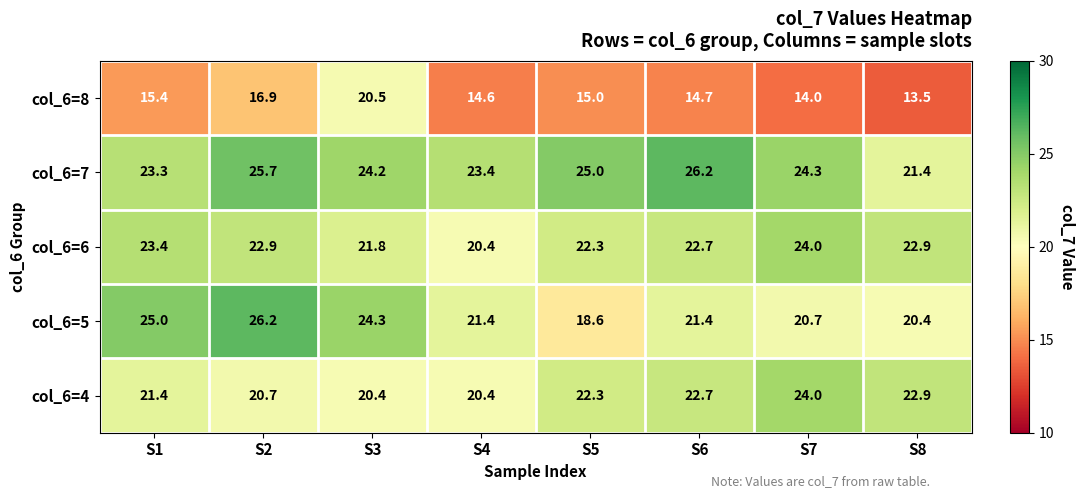

What is the difference between the maximum and minimum values in the col_6=7 series?

4.8